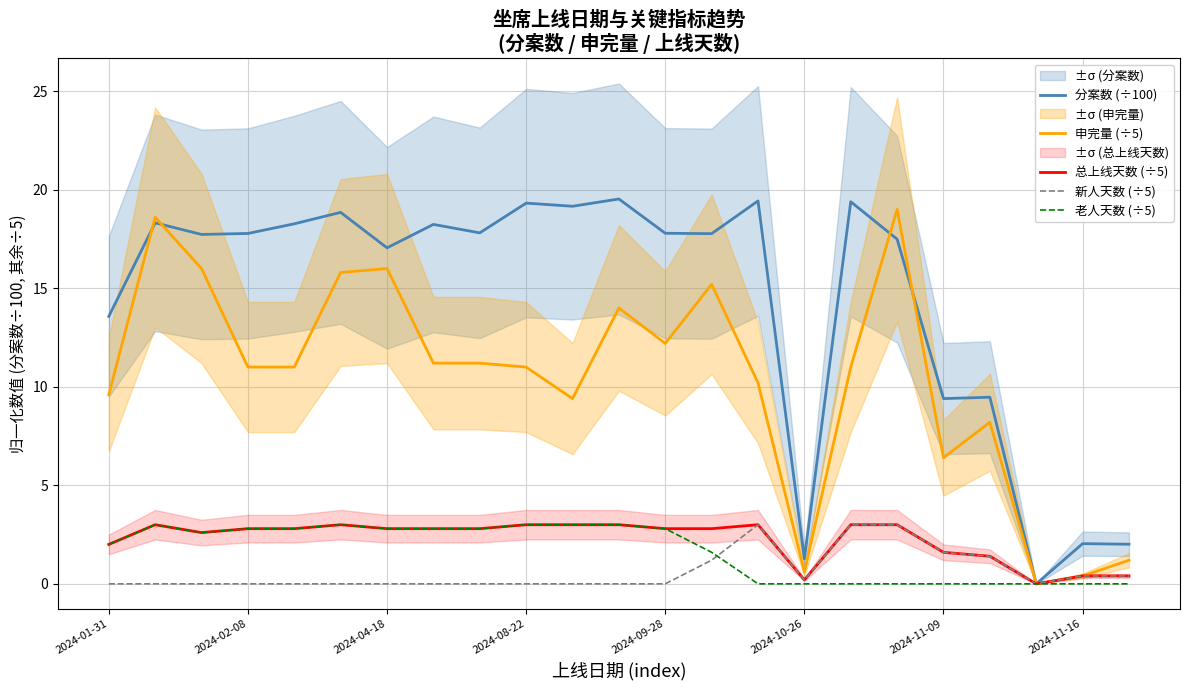

True or false: 新人天数 (÷5) has more than 1 interior local peaks.

False